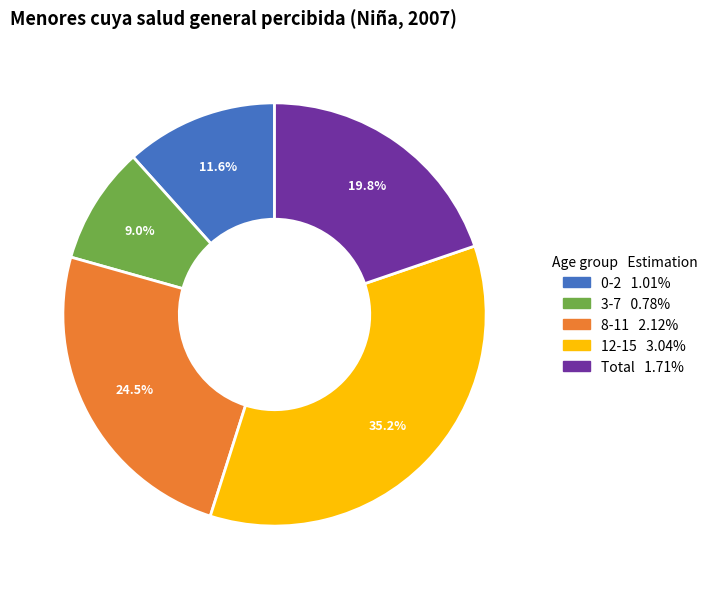

What percentage do Total and 12-15 together represent?

54.9%